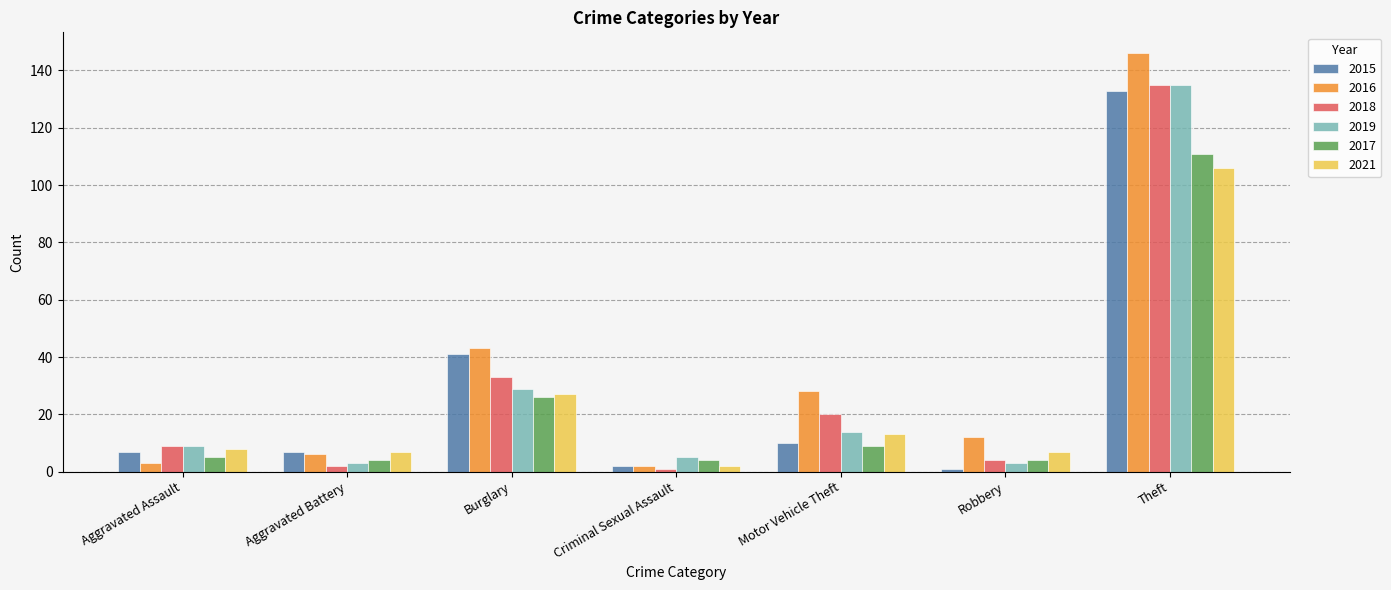

How many groups of bars are there?

7